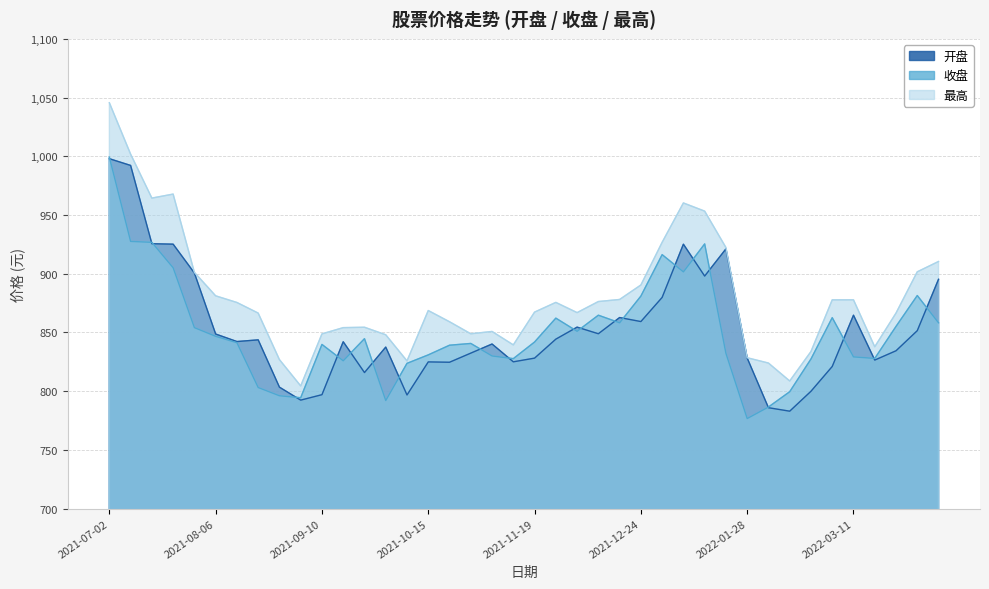

After their last crossing, which series has the higher values: 收盘 or 开盘?

开盘